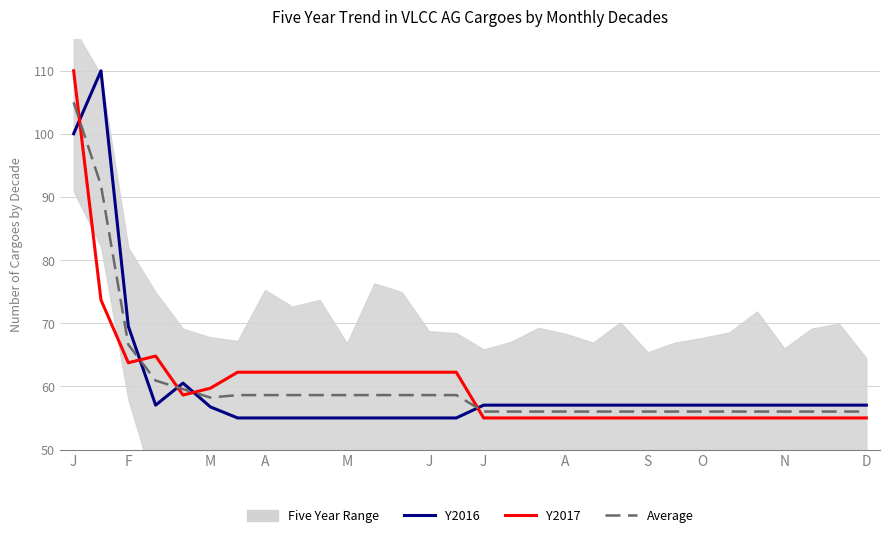

Which series changed the most between D and 12?

Y2016